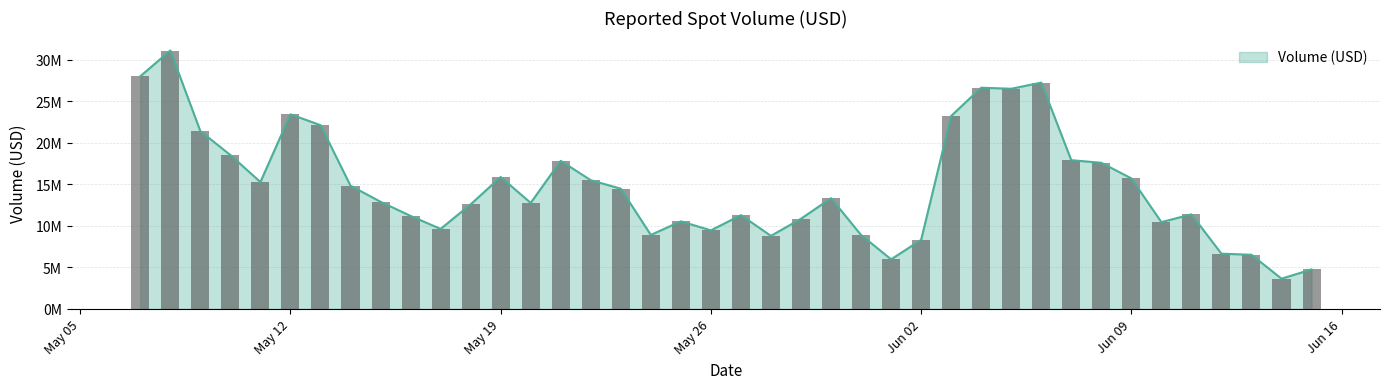

The chart shows a value of 12.6 at 2025-05-18. True or false?

True